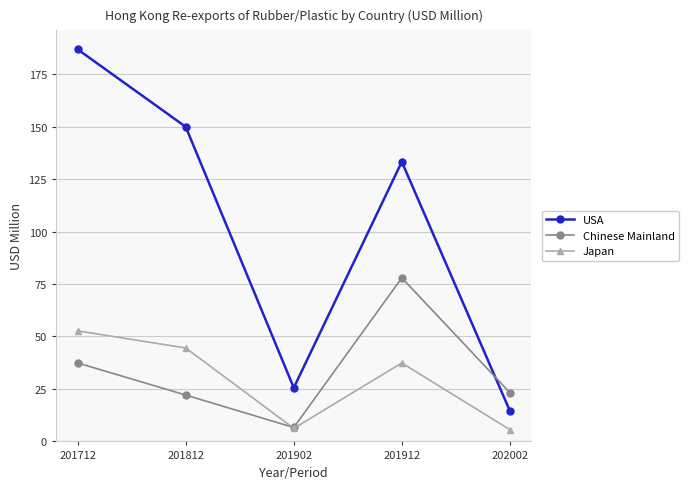

List the series in order of their peak value, highest first.

USA, Chinese Mainland, Japan